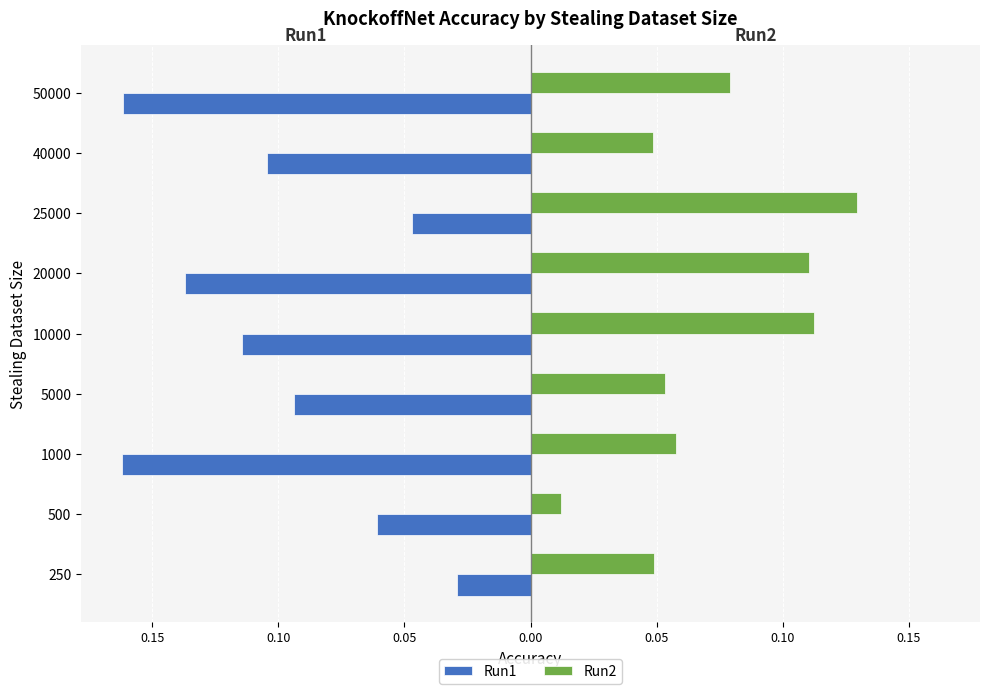

What is the highest value of the Run2 series?

0.1